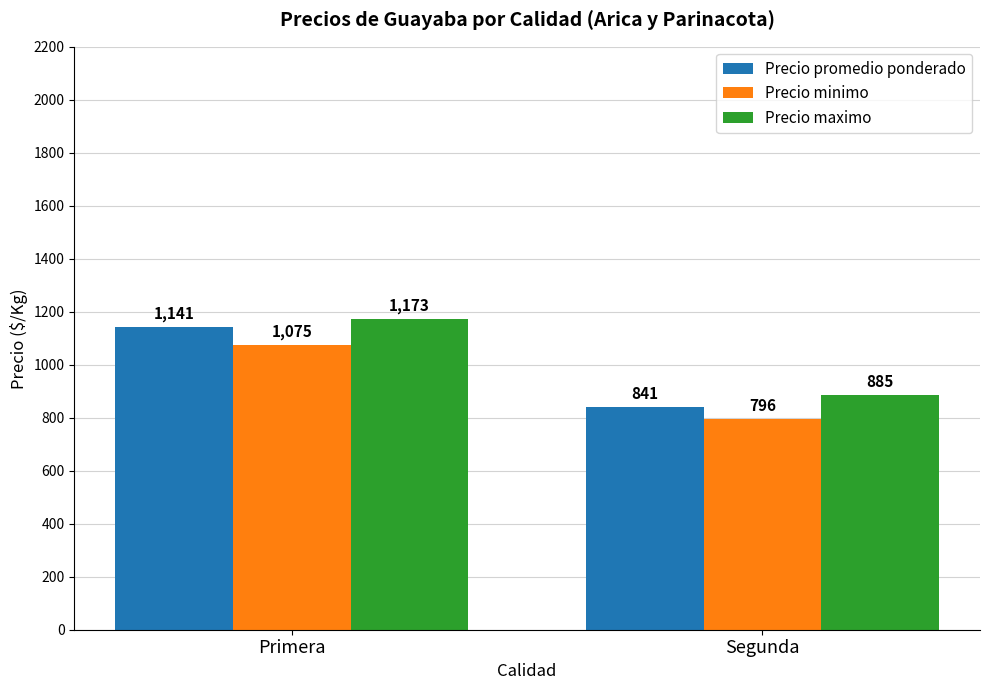

Count the number of data series in this chart.

3